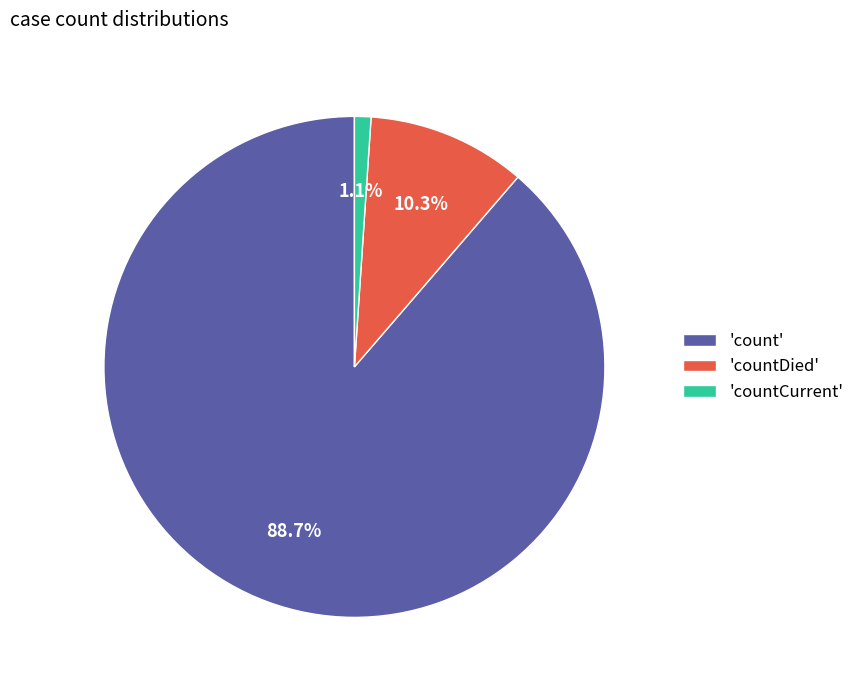

Count the number of slices in the pie.

3